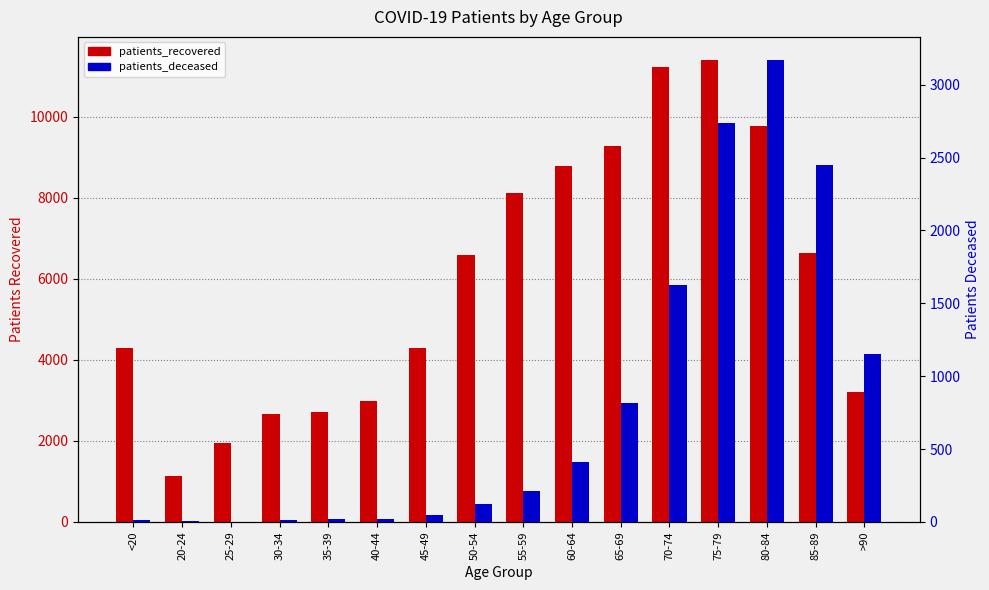

What are all the series names shown in the legend?

patients_recovered, patients_deceased